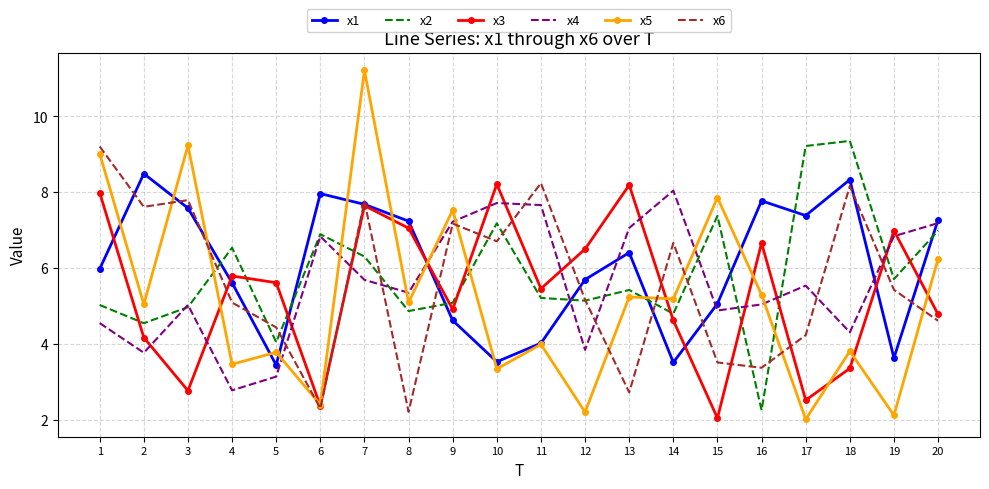

The x4 series shows 7.7 at 10. True or false?

True